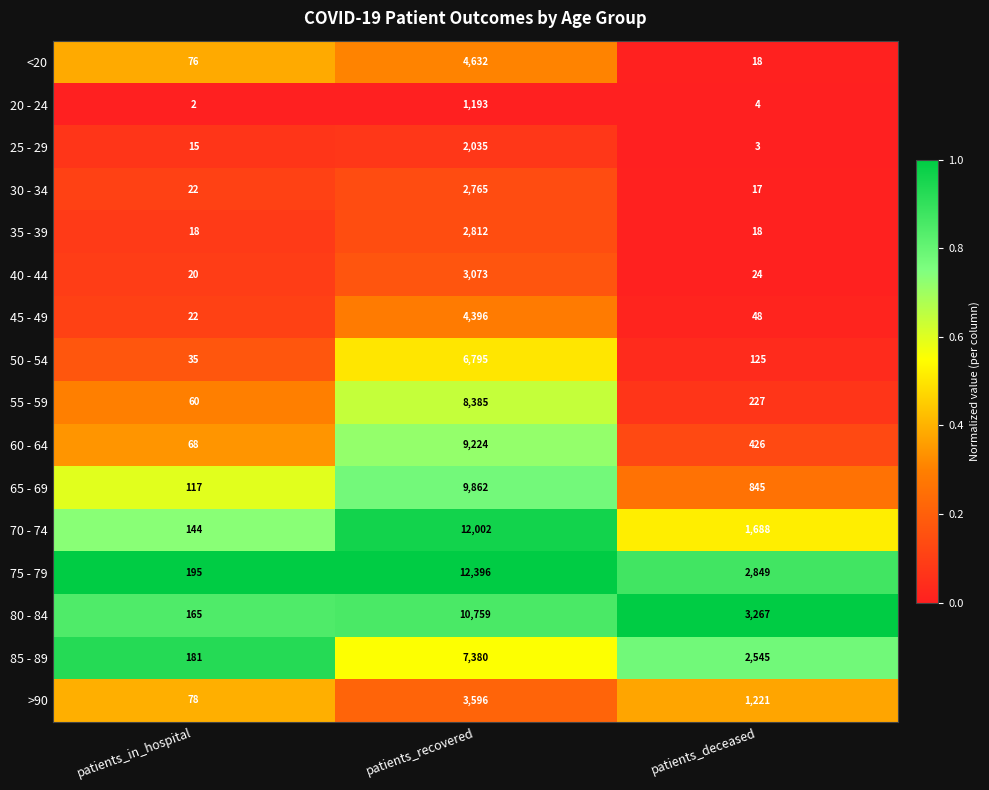

Rank the series by their maximum value, from highest to lowest.

75 - 79, 70 - 74, 80 - 84, 65 - 69, 60 - 64, 55 - 59, 85 - 89, 50 - 54, <20, 45 - 49, >90, 40 - 44, 35 - 39, 30 - 34, 25 - 29, 20 - 24